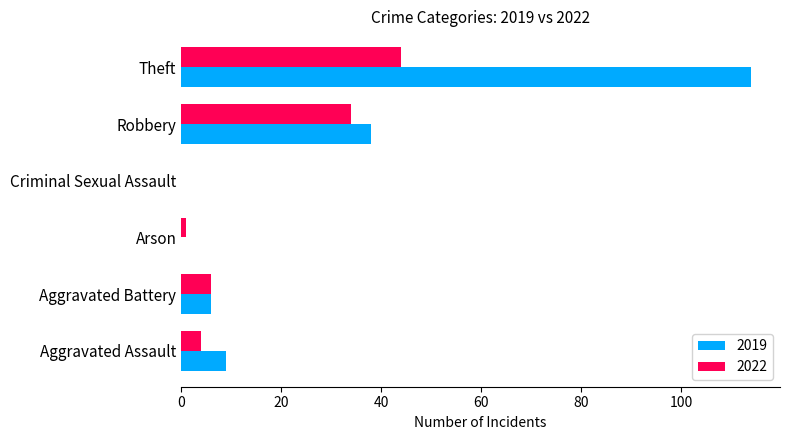

Is the value of 2022 at Theft greater than the value of 2019 at Theft?

No